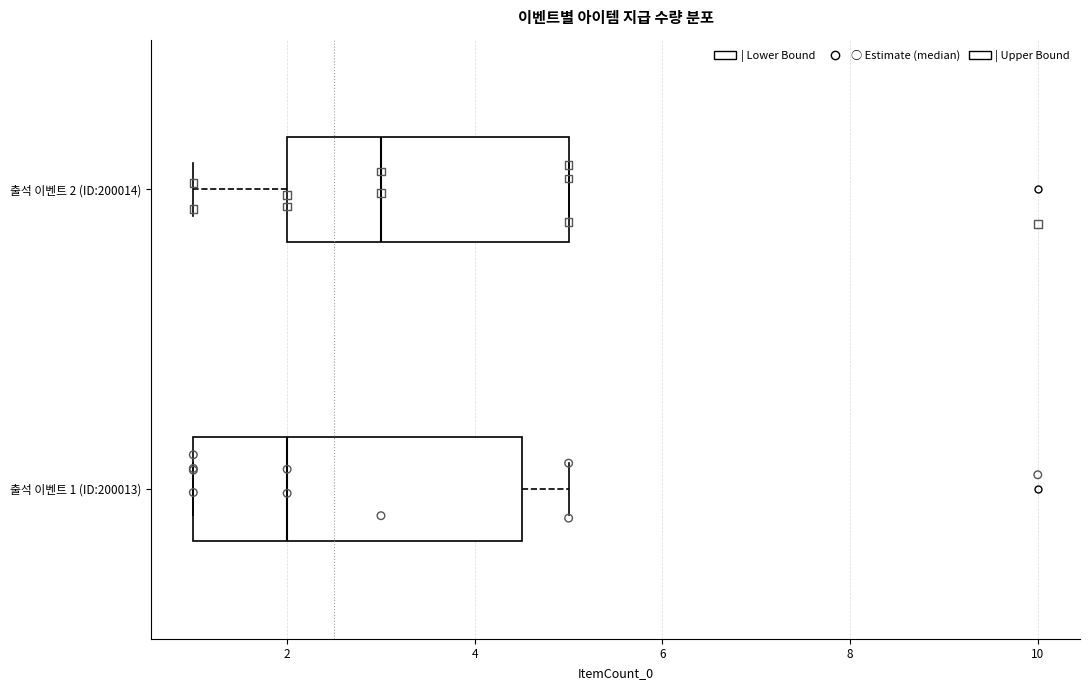

Reading bottom to top, transcribe this box plot: for each box, give where its median line is, the range the box spans, and where its two whiskers end, as read against the x-axis. The values are not printed on the chart, so give them approximately, as read against the axis.

출석 이벤트 1 (ID:200013): median 2.0, box 1.0 to 4.6, whiskers 1.0 to 5.0
출석 이벤트 2 (ID:200014): median 3.0, box 2.0 to 5.0, whiskers 1.0 to 5.0